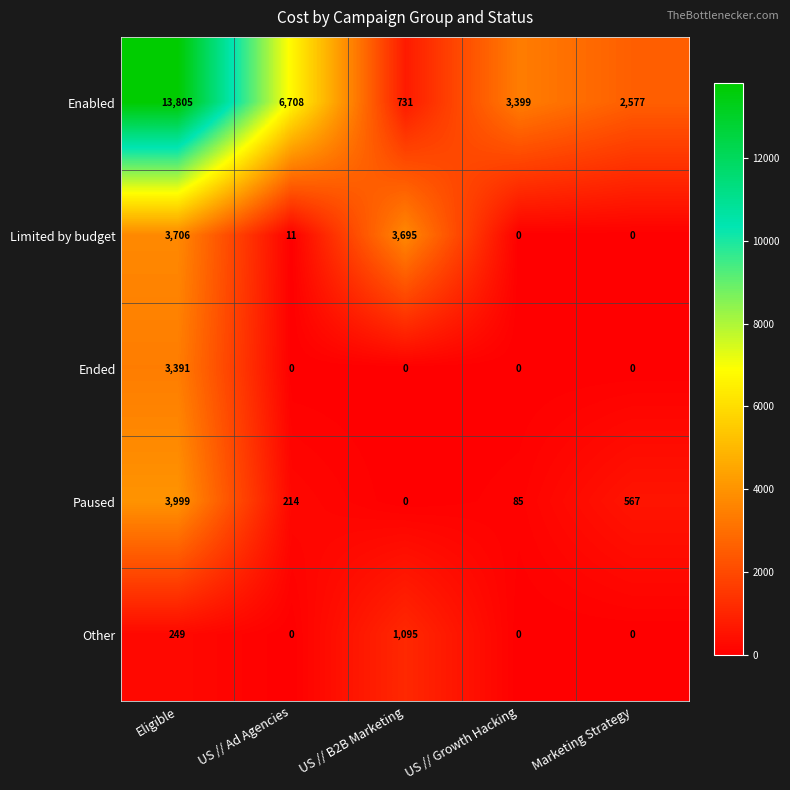

What is the spread (max minus min) of values at US // Ad Agencies?

6708